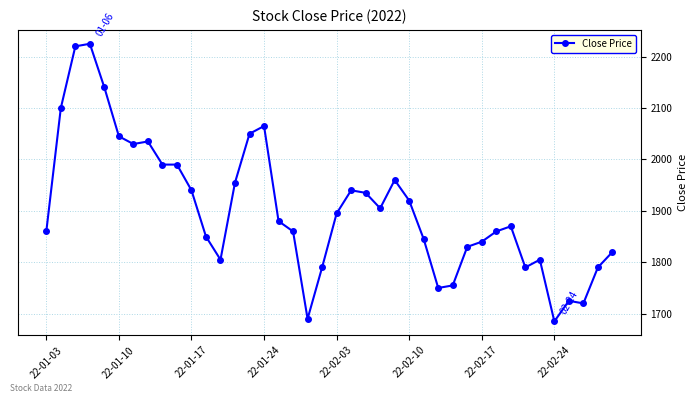

What is the value of the 11th point from the left?

1940